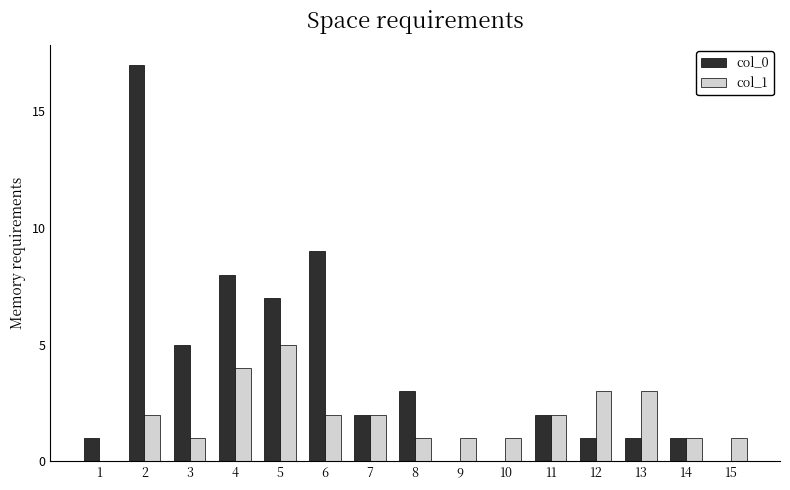

Reading left to right, what are all the values shown in this chart?

col_0: 1	17	5	8	7	9	2	3	0	0	2	1	1	1	0
col_1: 0	2	1	4	5	2	2	1	1	1	2	3	3	1	1